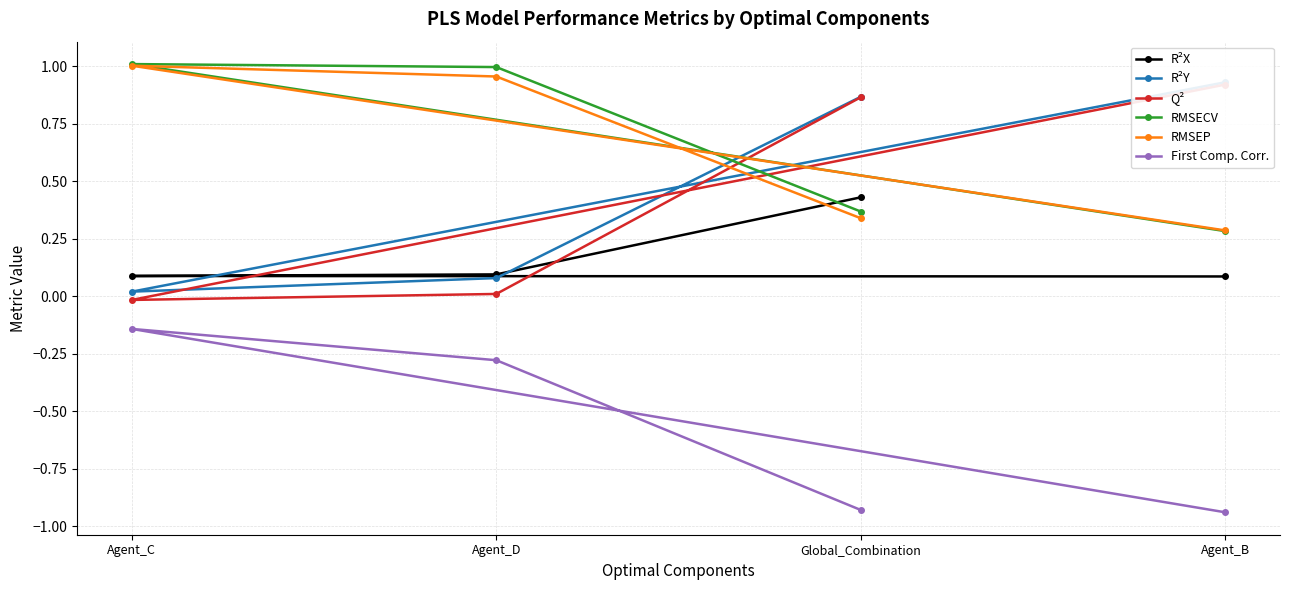

Which category has the highest value in the RMSEP series?

Agent_C